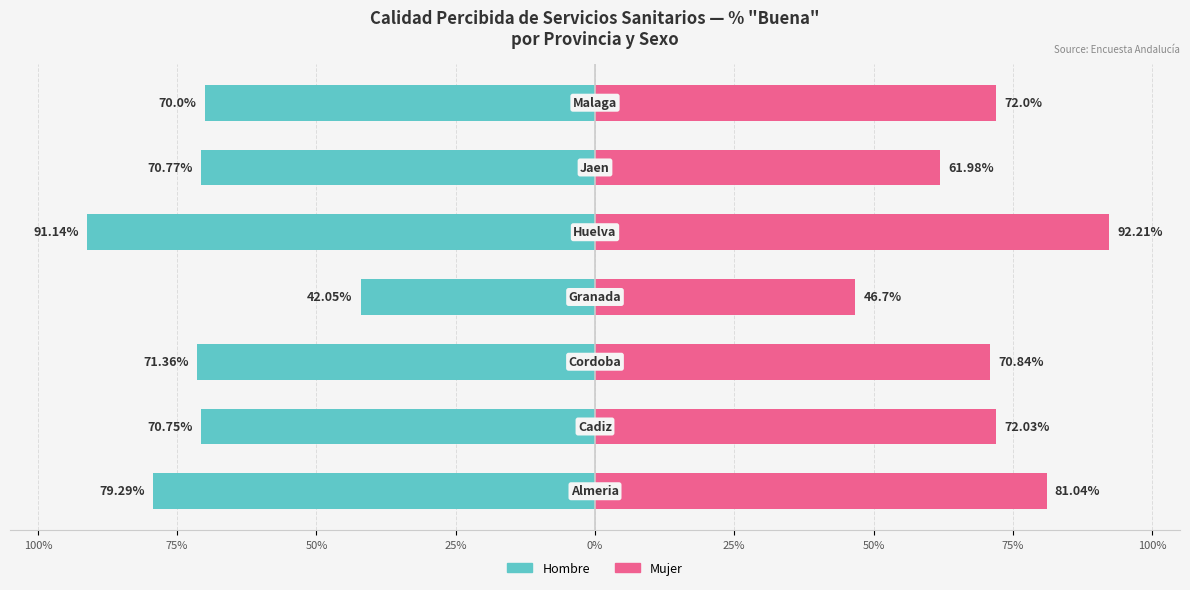

Which series has the widest spread of values?

Hombre